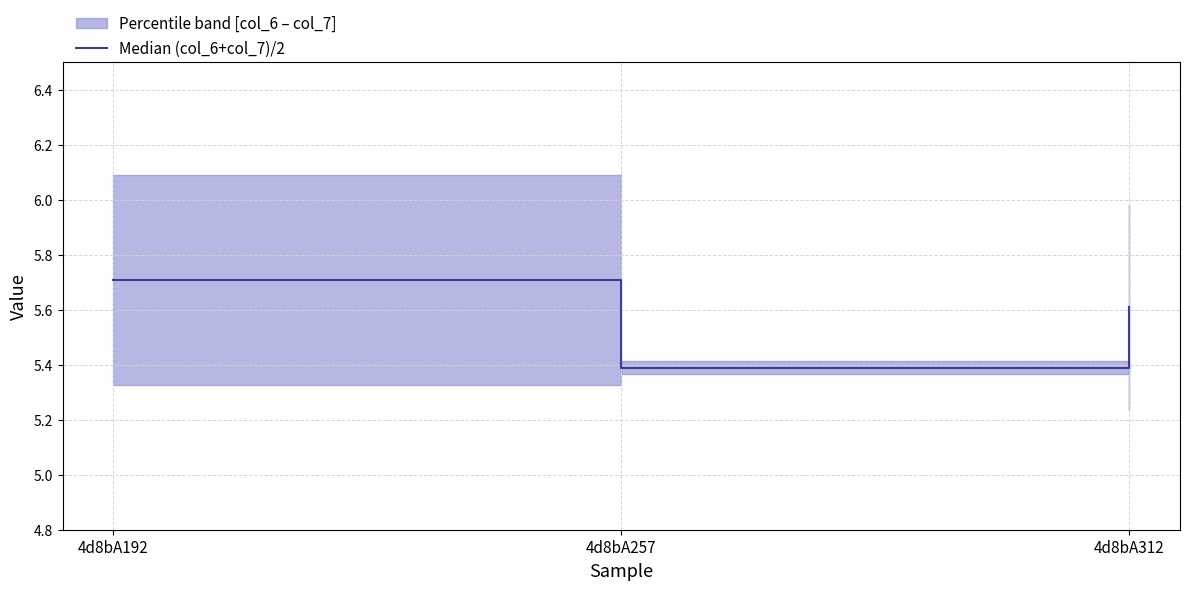

Reading left to right, extract all data points from this chart.

5.7	5.4	5.6